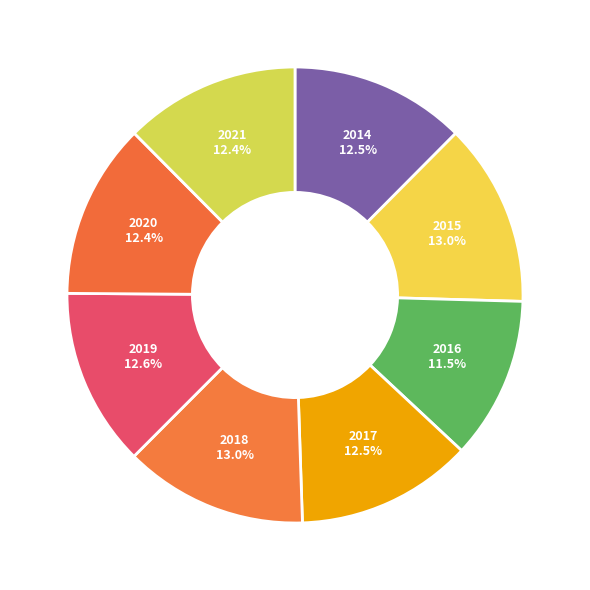

Which category has the smallest portion of the pie?

2016